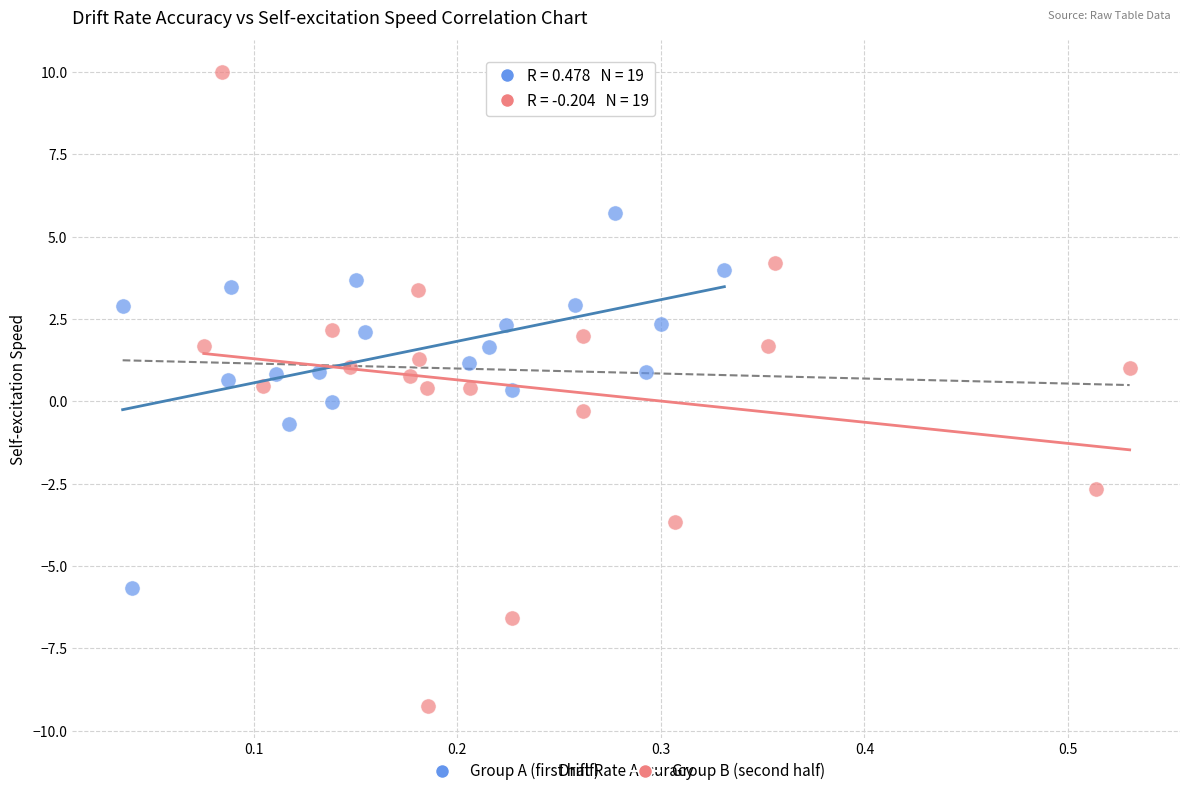

Which series has the widest spread of Y values?

Group B (second half)